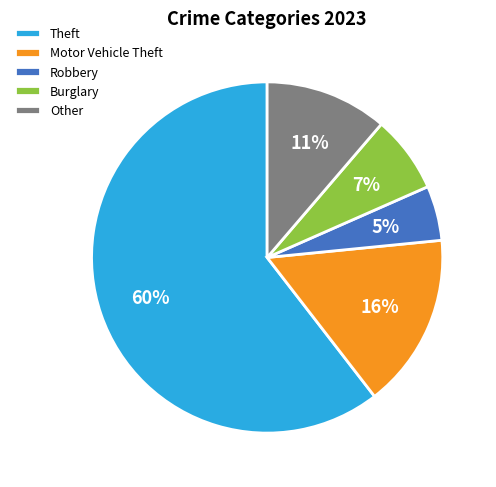

To the nearest percent, what is the combined percentage of Other and Robbery?

16%